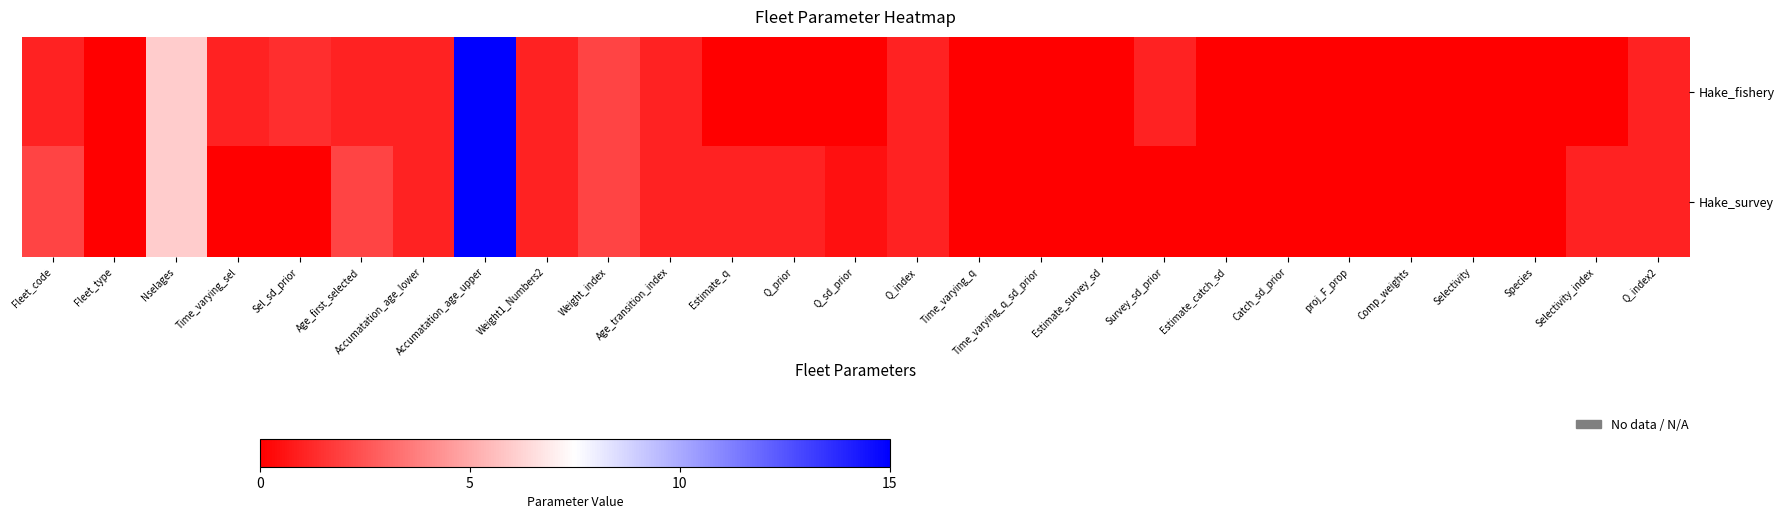

How many data points does each series have?

27